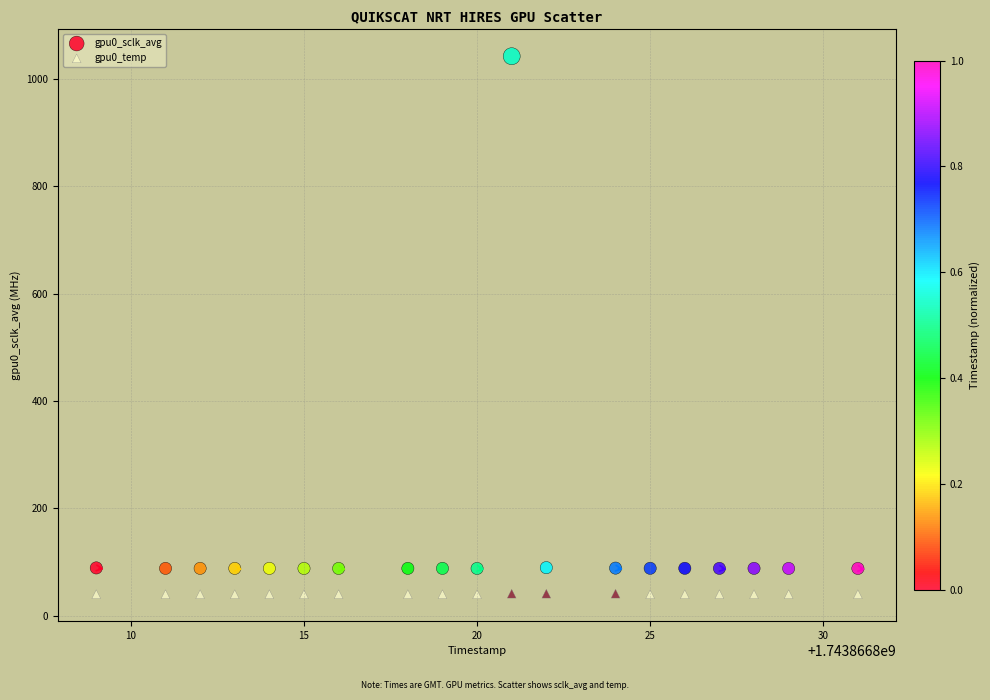

Which series has the largest Y range (max minus min)?

gpu0_sclk_avg